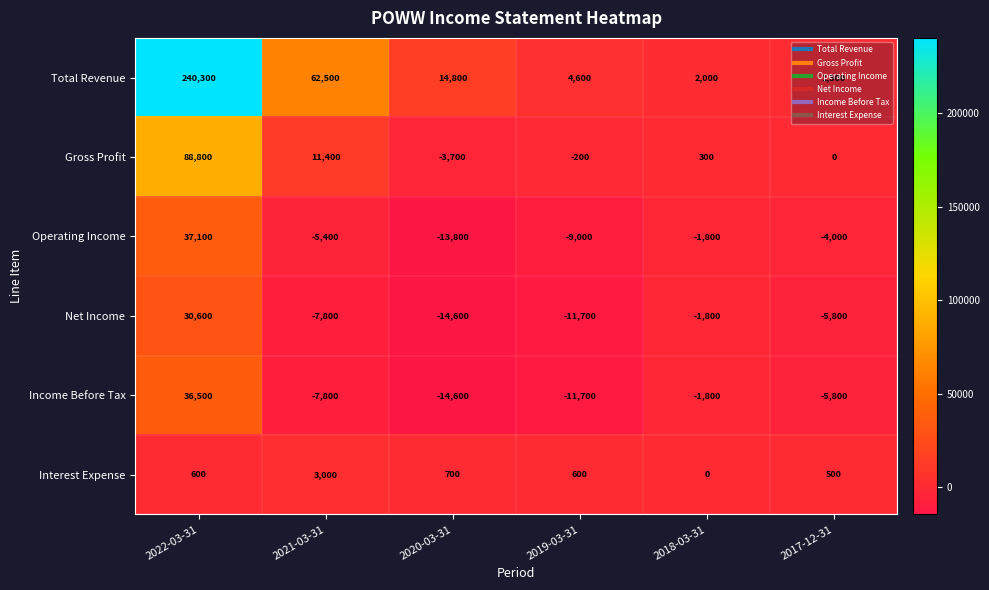

What is the spread (max minus min) of values at 2021-03-31?

70300